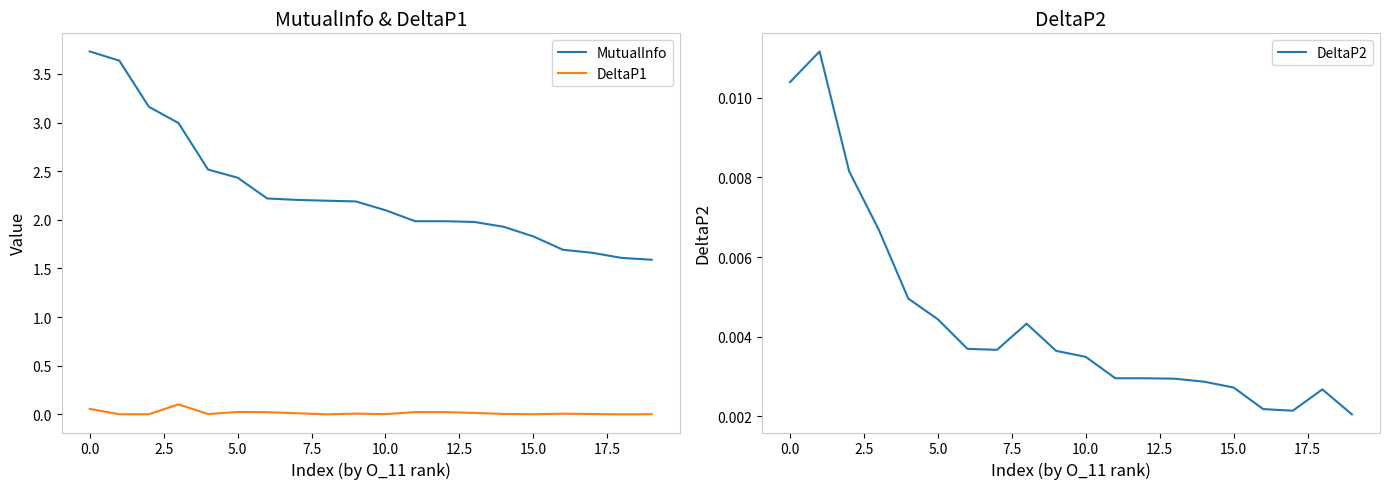

What is the difference between the second highest and second lowest values in the DeltaP1 series?

0.1